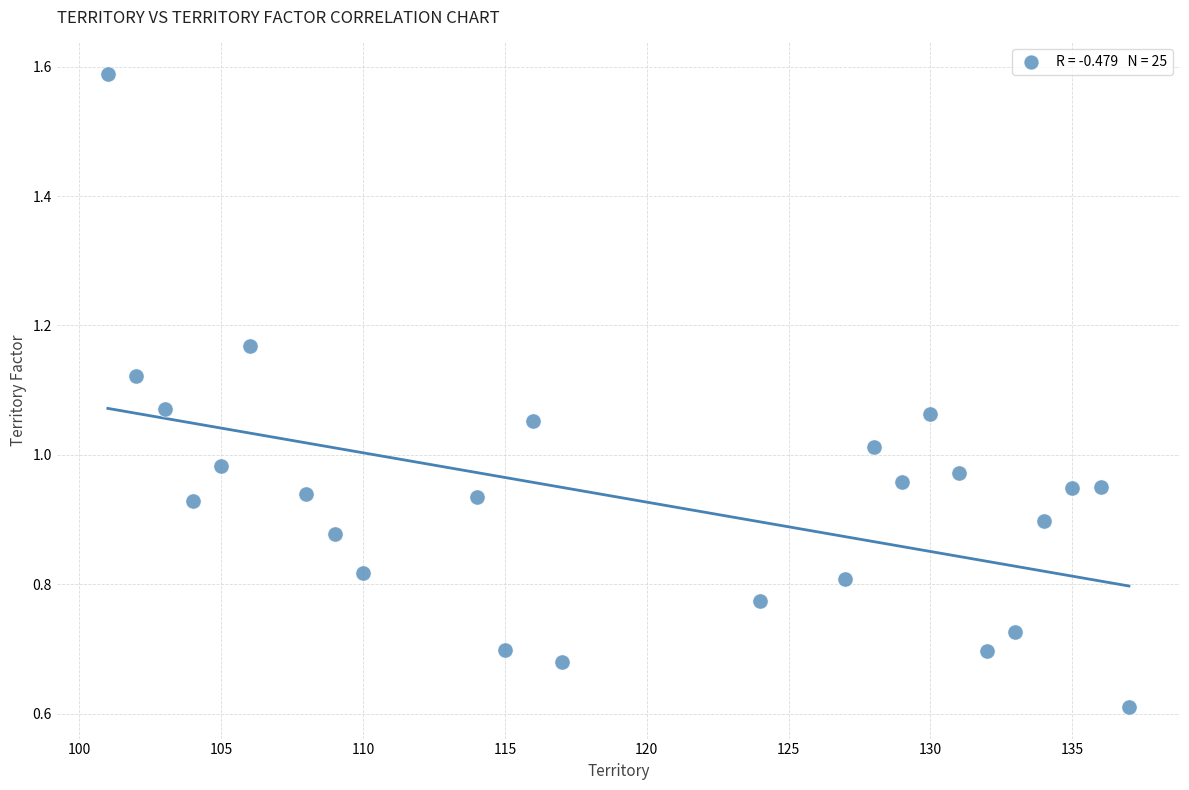

What is the range of X values (max minus min)?

36.0